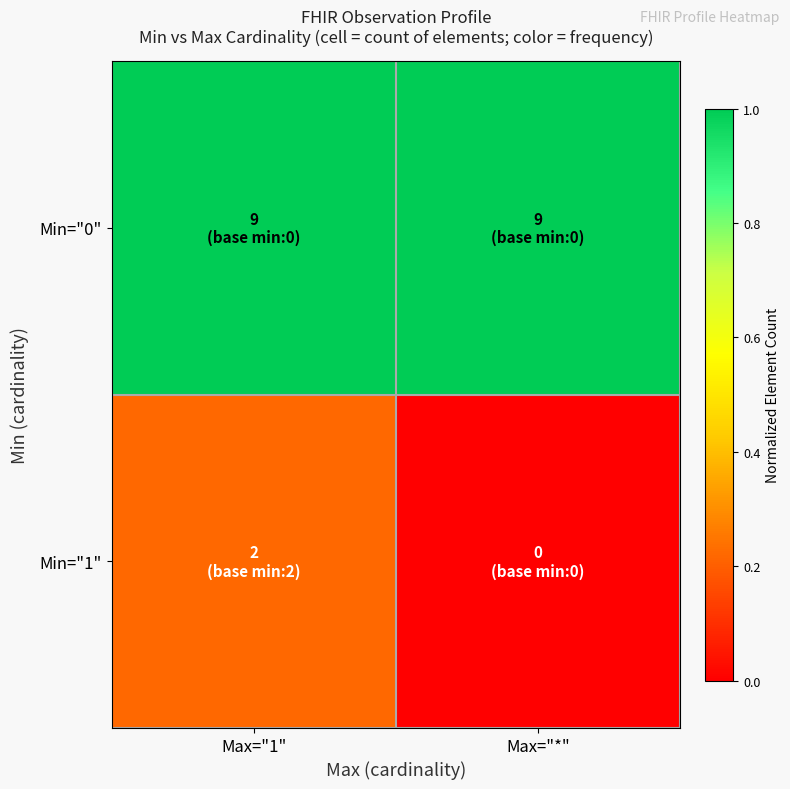

Which series changed the most between Max="1" and Max="*"?

Min="1"